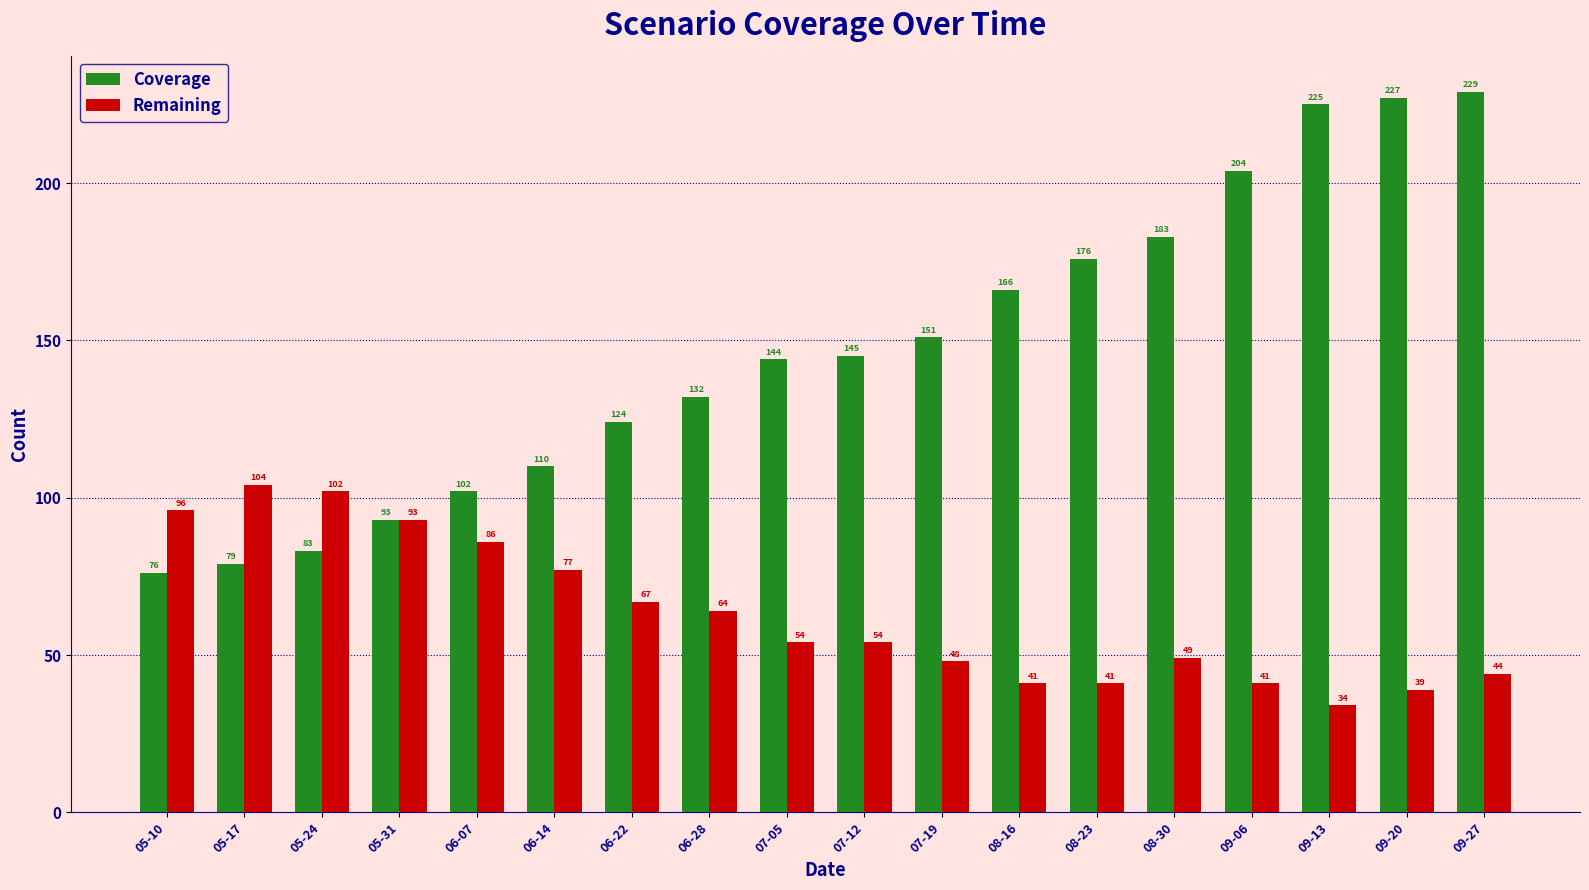

What position from the right is 09-06?

4